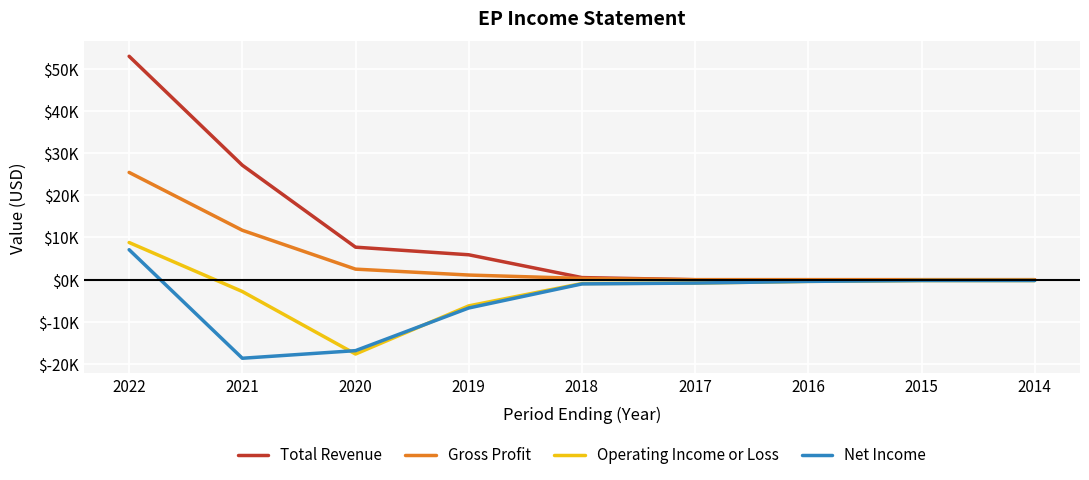

What are all the series names shown in the legend?

Total Revenue, Gross Profit, Operating Income or Loss, Net Income